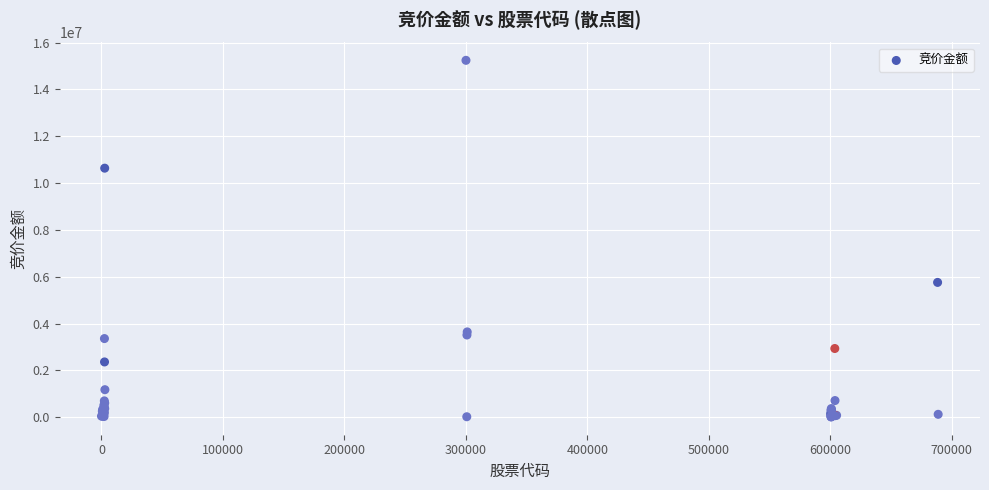

What Y value in the scatter plot is closest to 7629400?

5758713